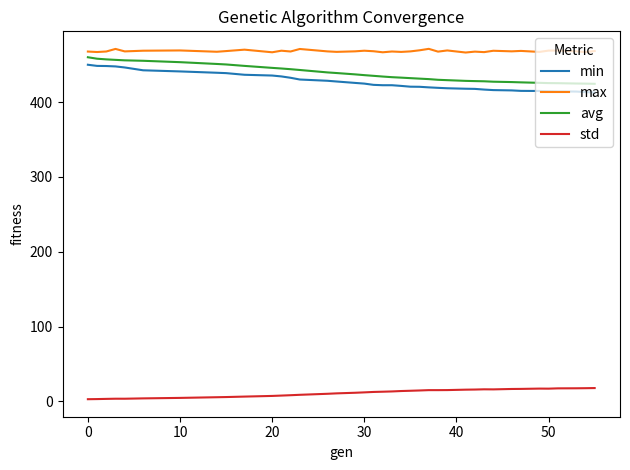

Which series has the largest total across all categories?

max